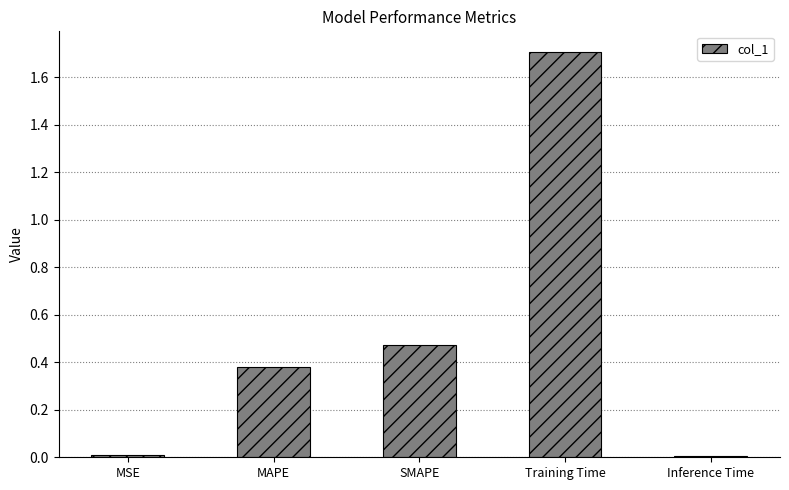

What is the label of the 2nd bar from the left?

MAPE